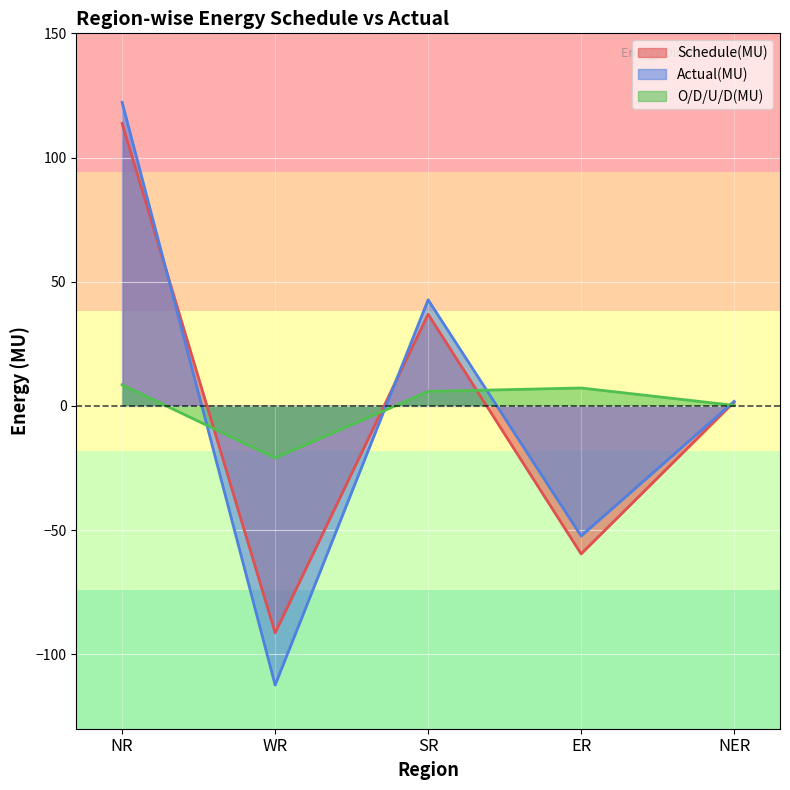

List the labels in order of Actual(MU) value, smallest first.

WR, ER, NER, SR, NR